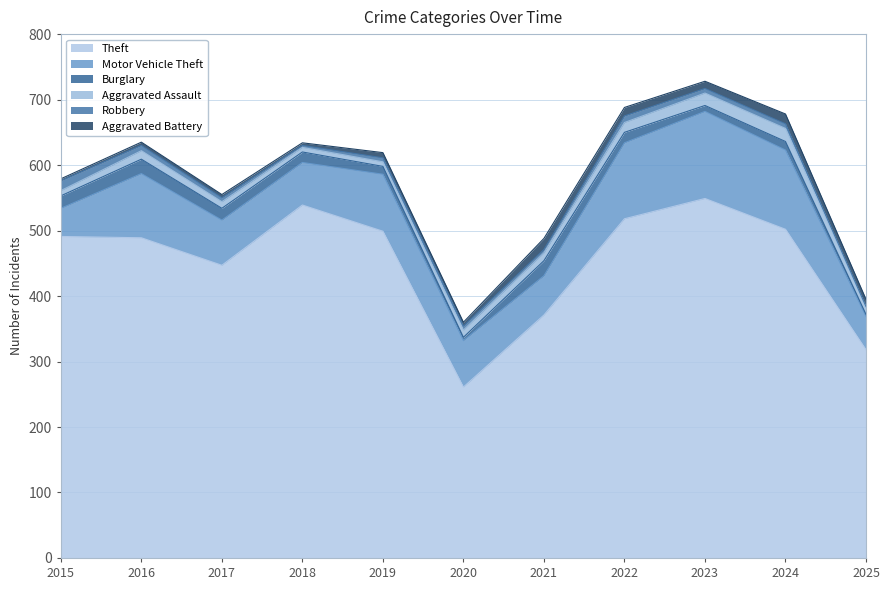

What are all the series names shown in the legend?

Theft, Motor Vehicle Theft, Burglary, Aggravated Assault, Robbery, Aggravated Battery